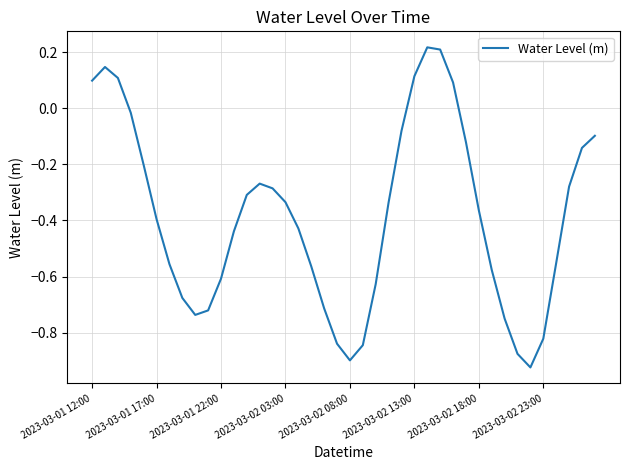

How many lines are shown in the chart?

1